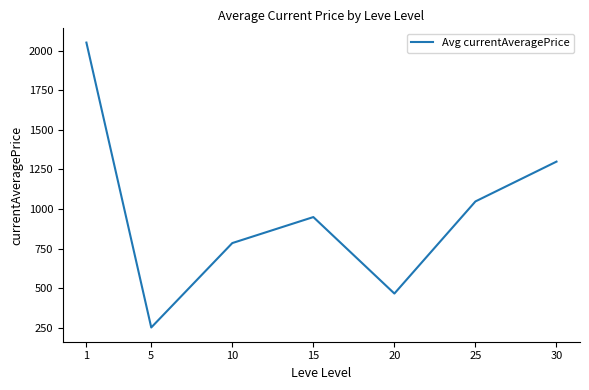

What is the sum of all values?

6851.6